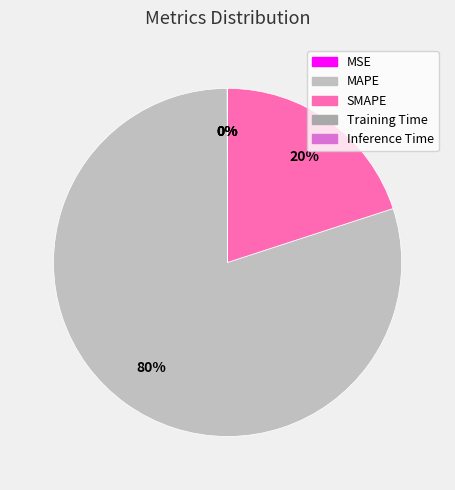

To the nearest percent, what portion does MAPE represent?

80%